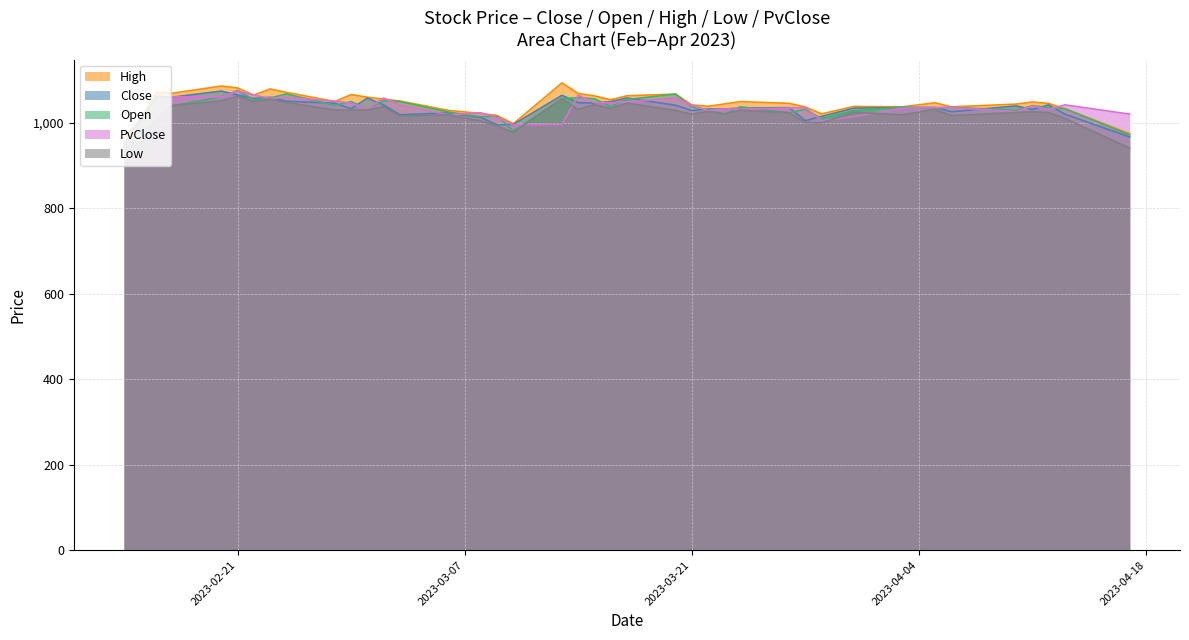

True or false: PvClose has more than 0 points higher than both neighbors.

True